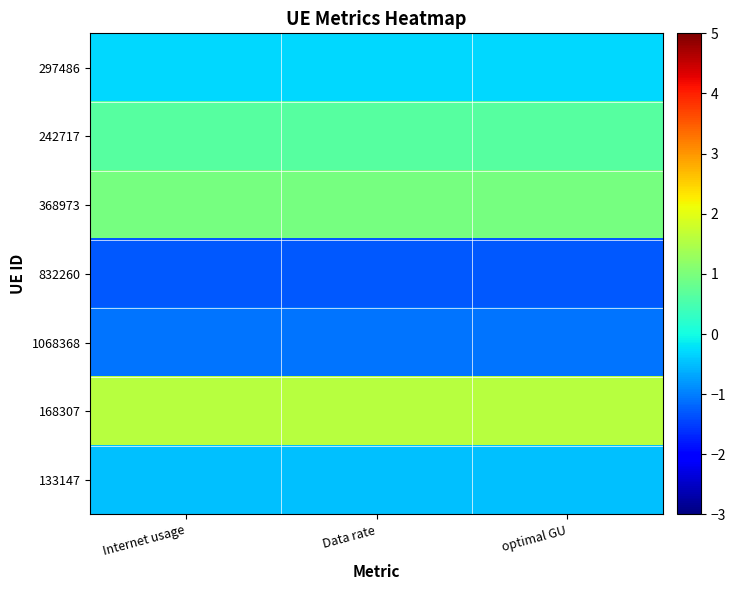

Which series has the widest spread of values?

368973